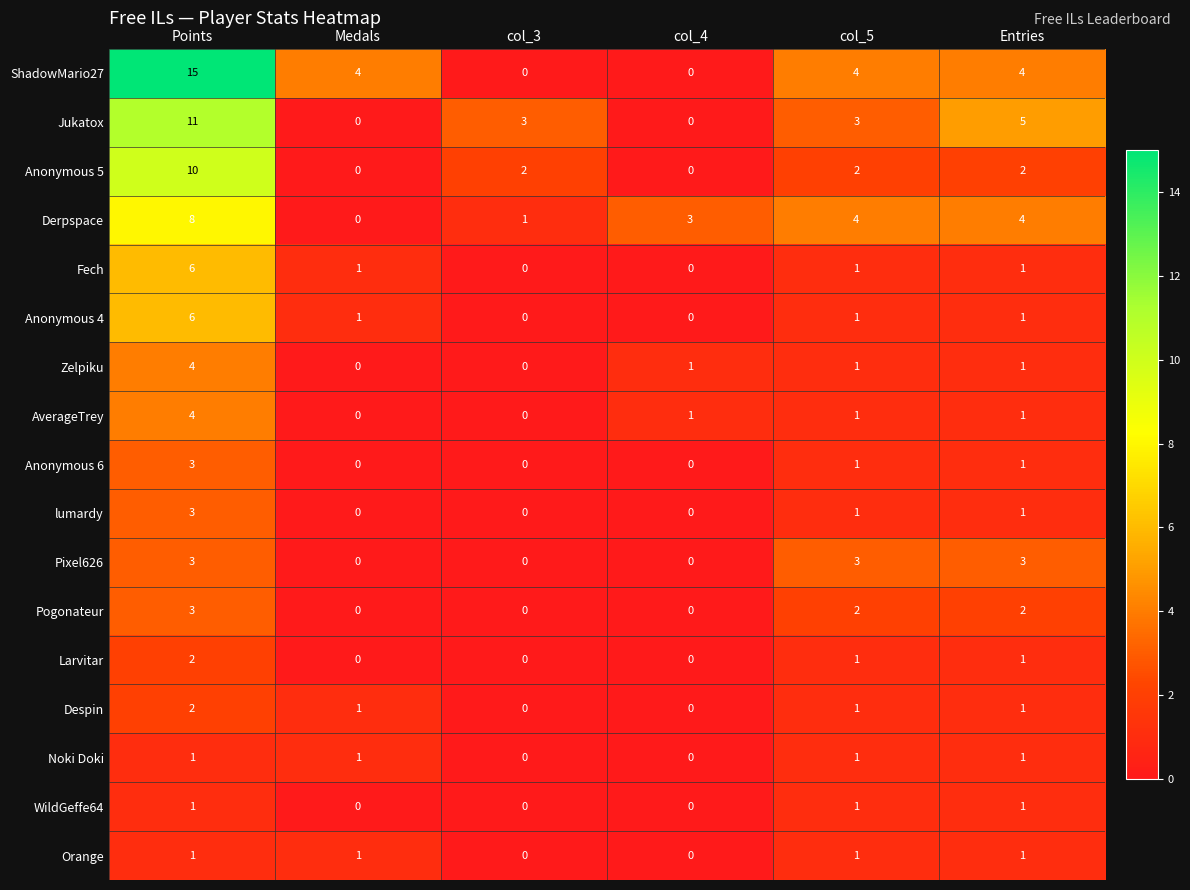

What is the total value across all series at Entries?

31